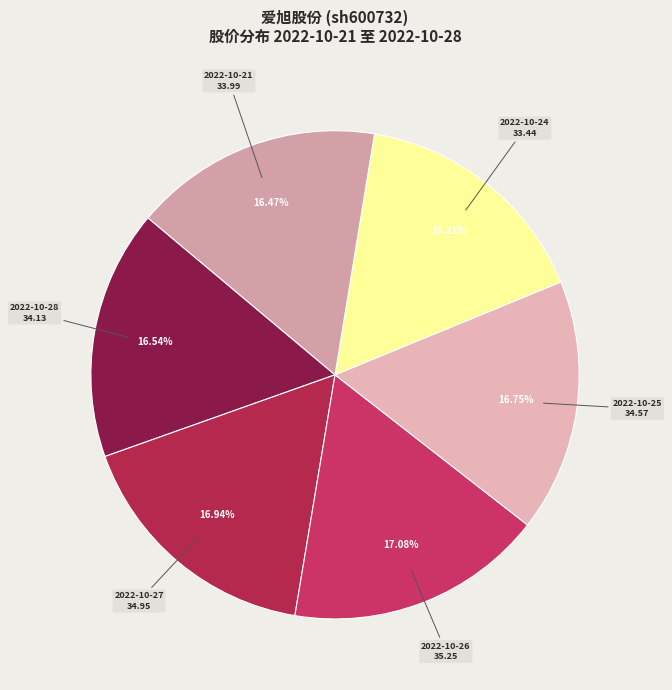

Approximately how many times larger is the value at 2022-10-28 compared to 2022-10-24?

1.0